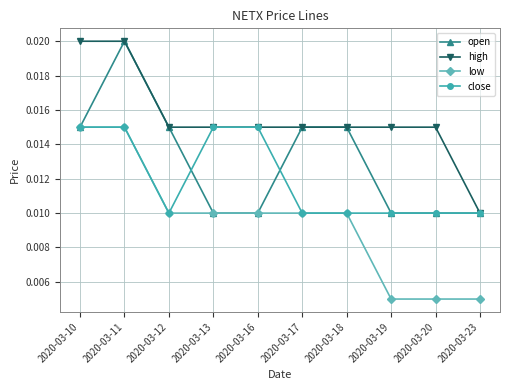

How many lines are shown in the chart?

4